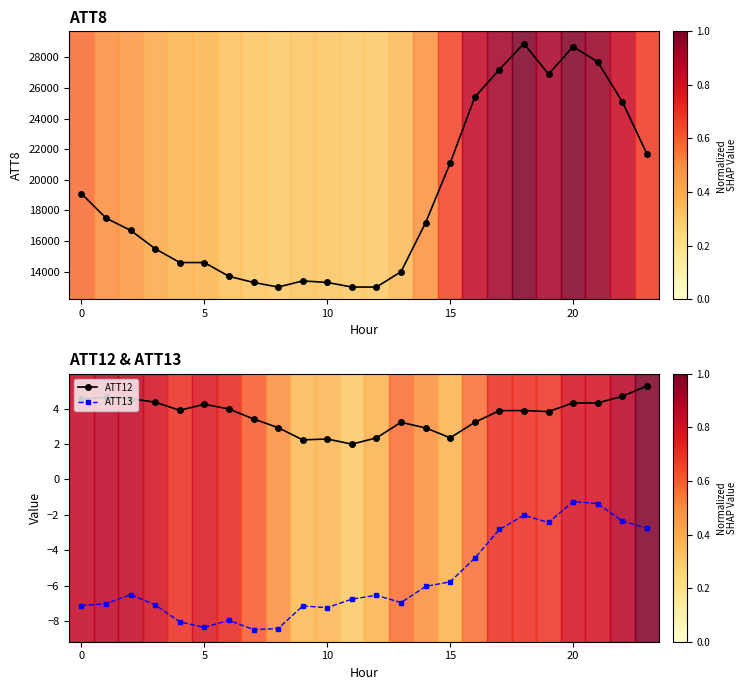

What value does the ATT13 series have at 22?

-2.4